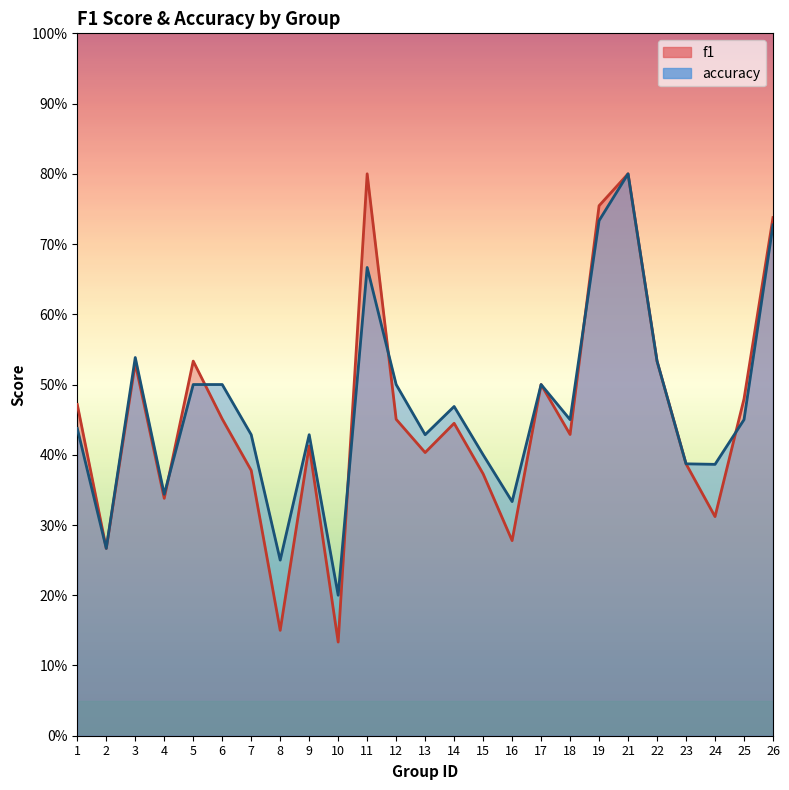

Count the number of categories in the chart.

25